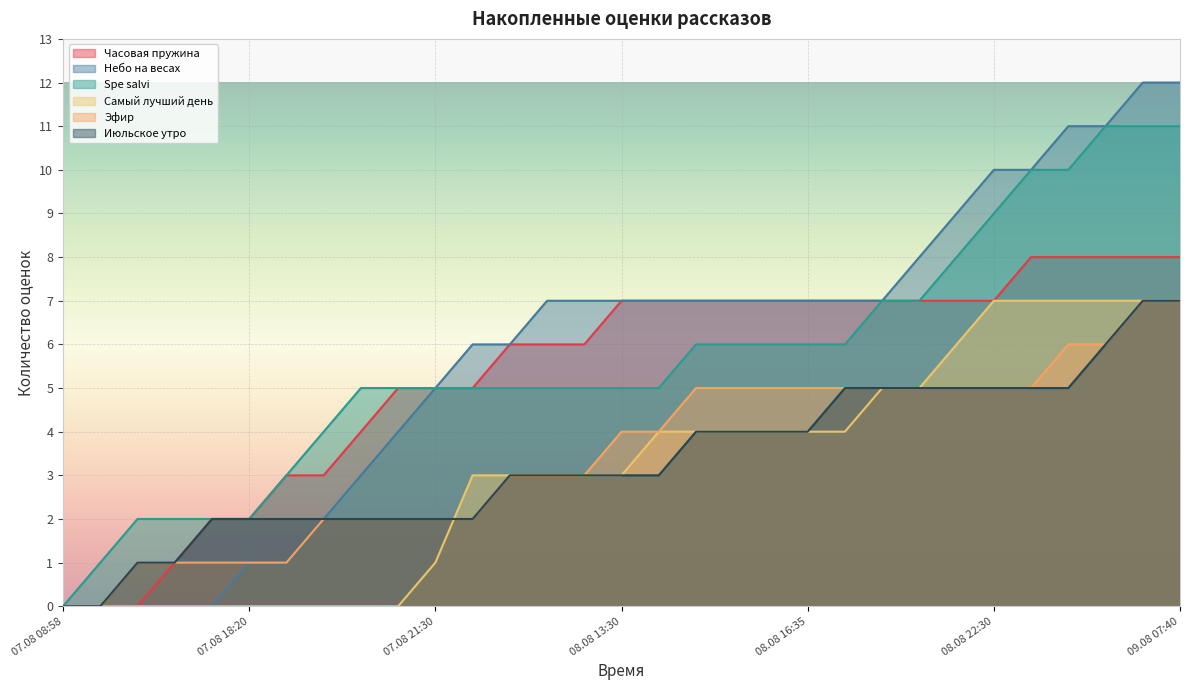

Between 07.08 08:58 and 08.08 14:10, which series saw the biggest shift?

Часовая пружина